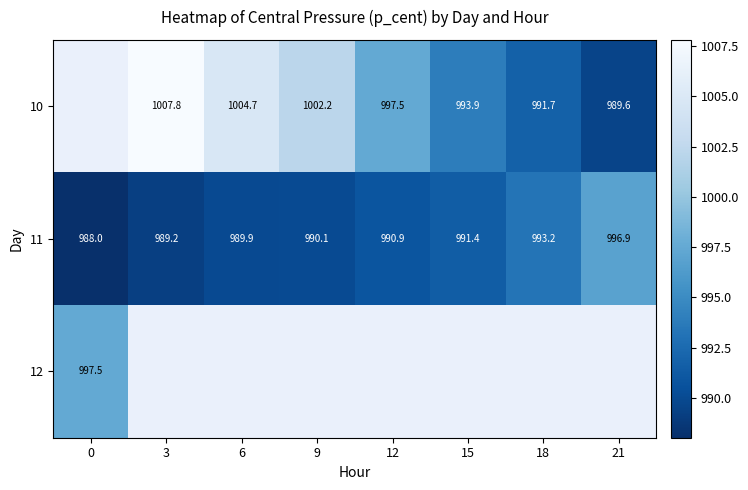

Count the number of data series in this chart.

3